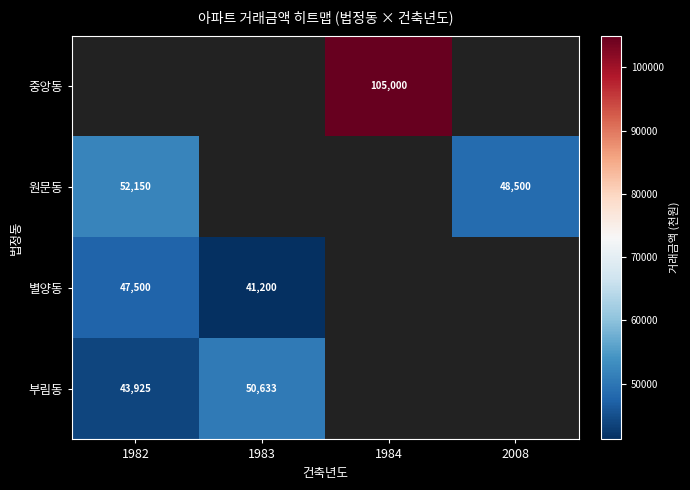

What is the difference between the 원문동 values at 1982 and 2008?

3650